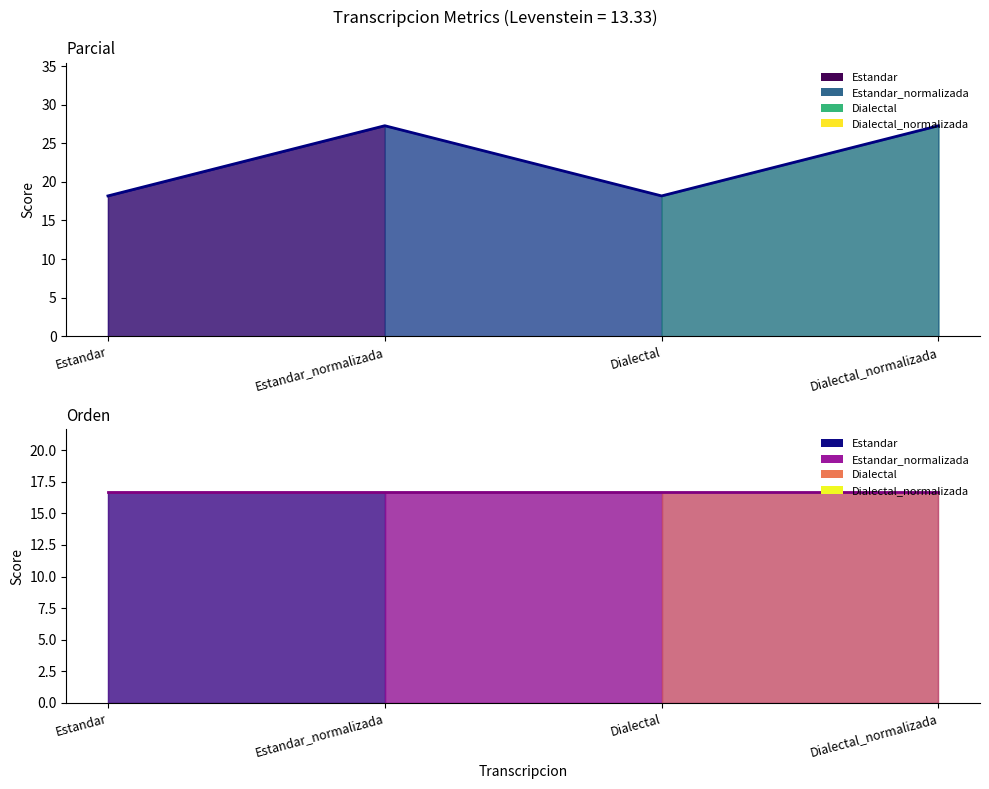

What is the sum of the Orden values at Dialectal_normalizada and Dialectal?

33.3